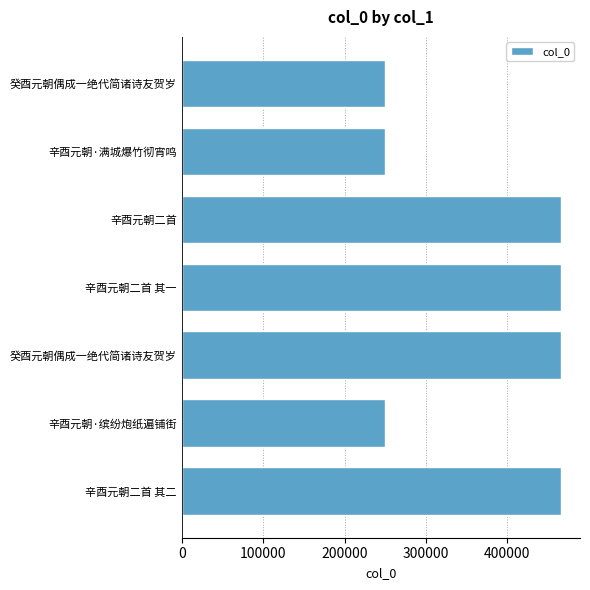

How many values are below 465700?

3